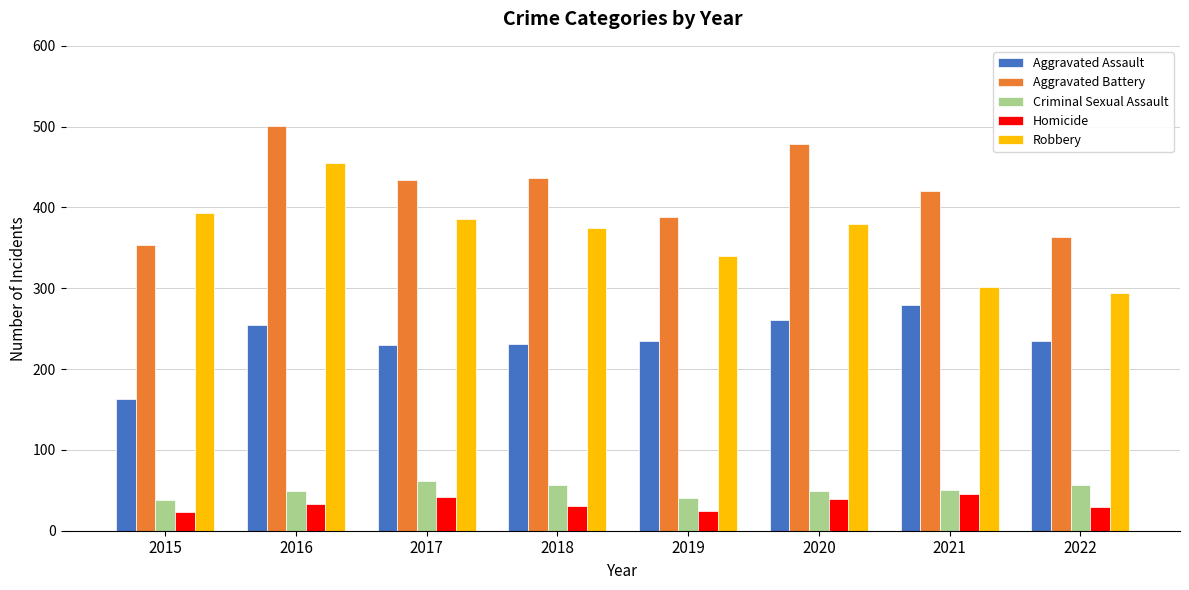

True or false: Aggravated Battery has a value of 700 at 2016.

False